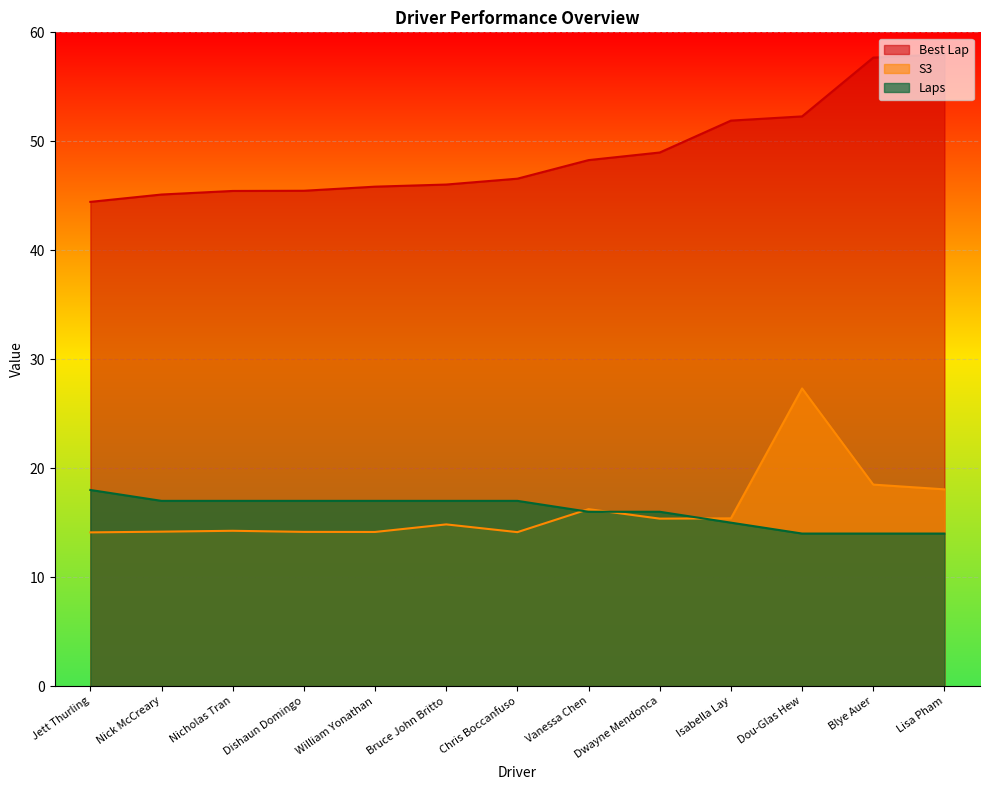

How many Laps values are between 15 and 17?

9